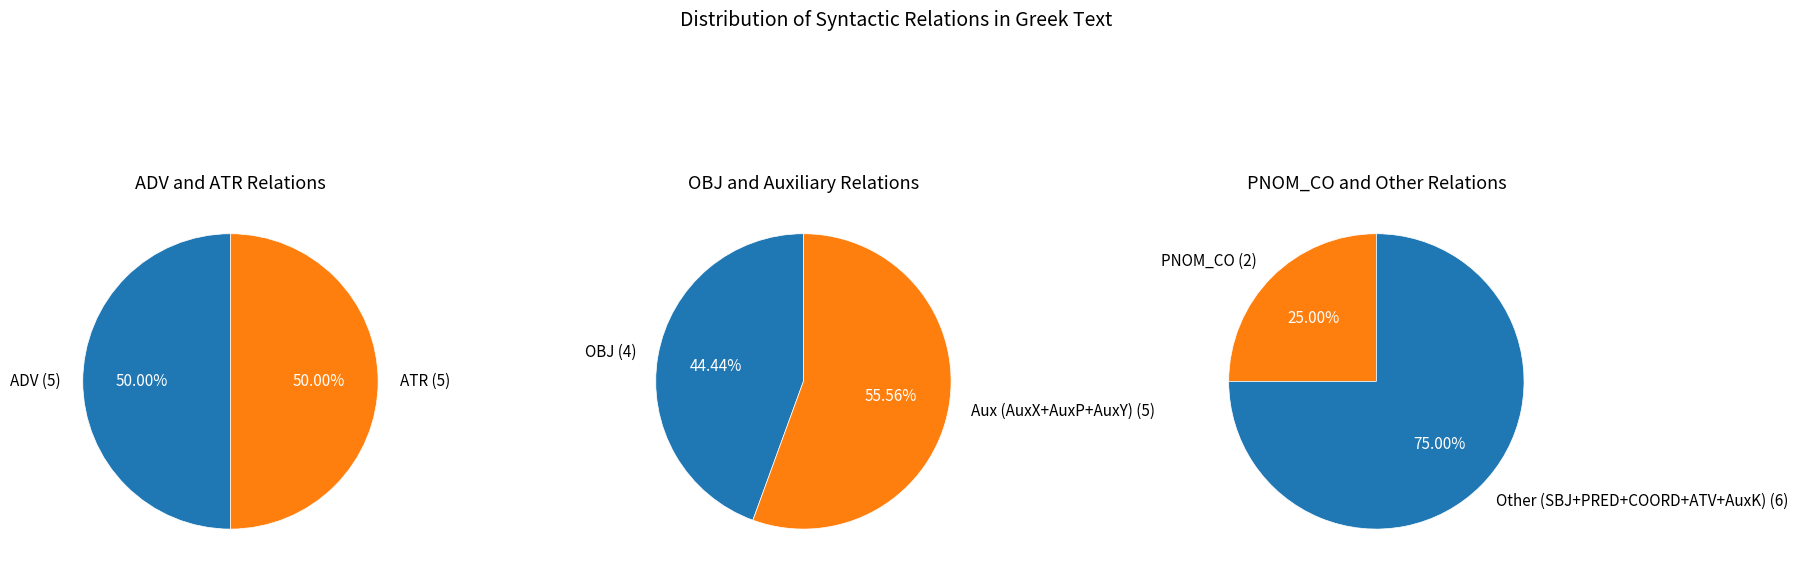

True or false: COORD accounts for 1% of the total.

False